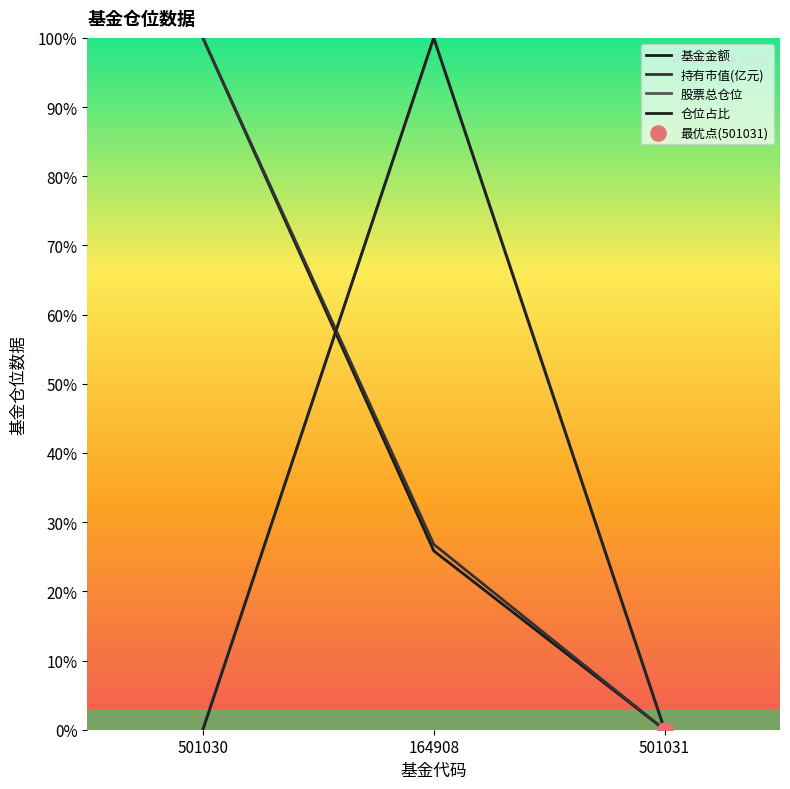

Which series reaches the minimum Y coordinate?

基金金额